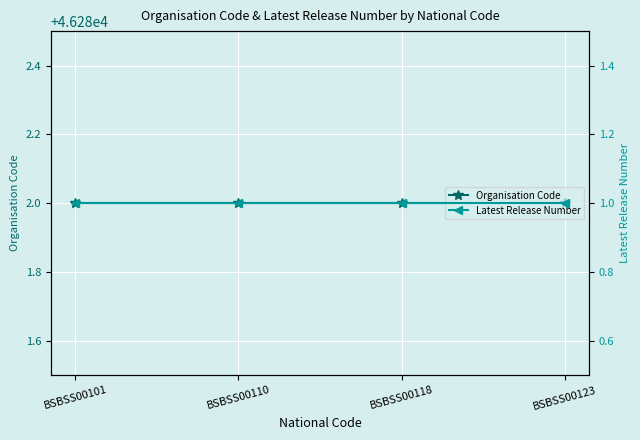

Rank the series by their maximum value, from highest to lowest.

Organisation Code, Latest Release Number